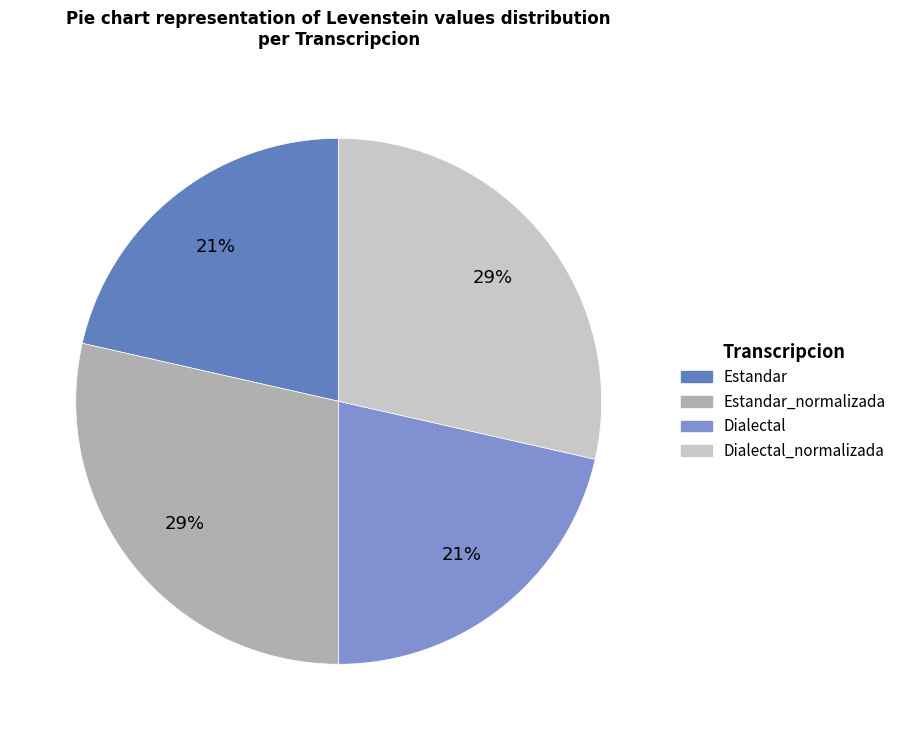

How many slices are in this pie chart?

4